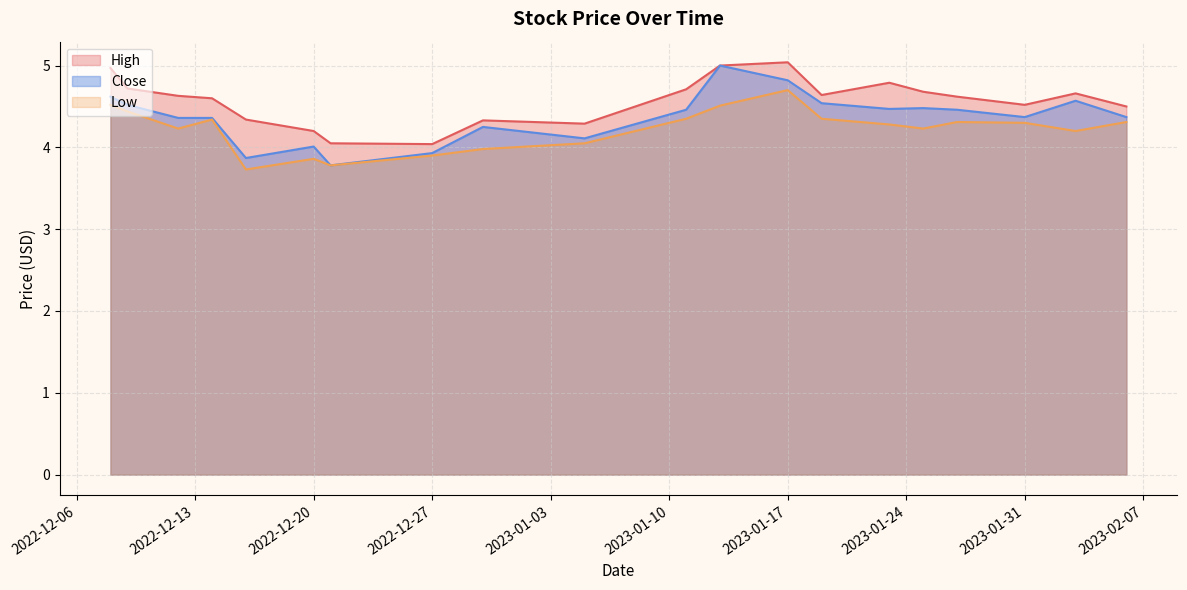

How many lines are shown in the chart?

3